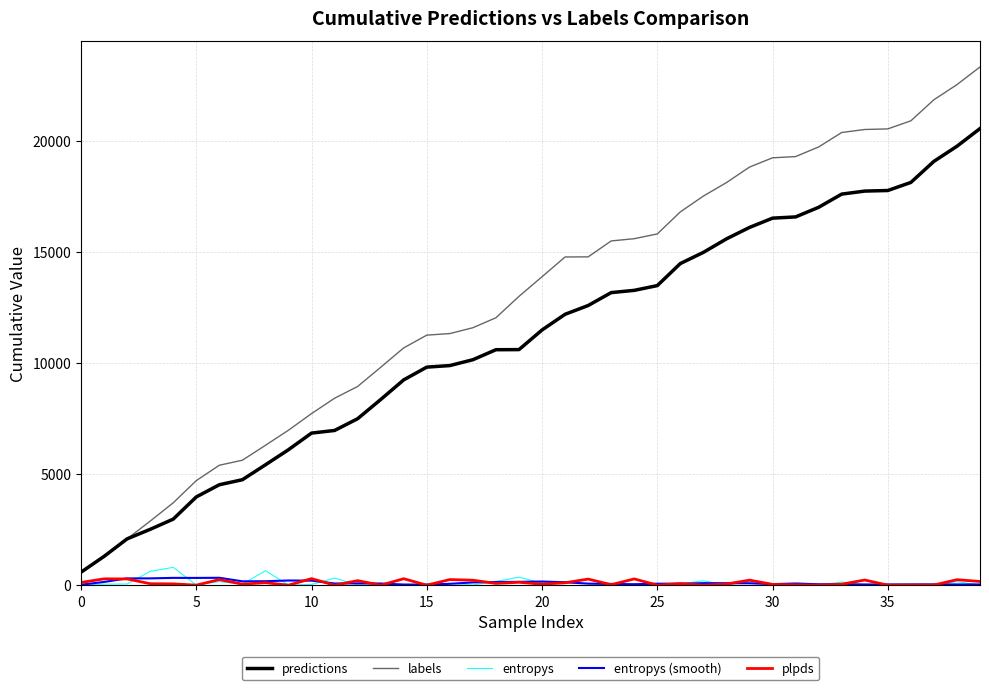

After their last crossing, which series has the higher values: entropys (smooth) or entropys?

entropys (smooth)